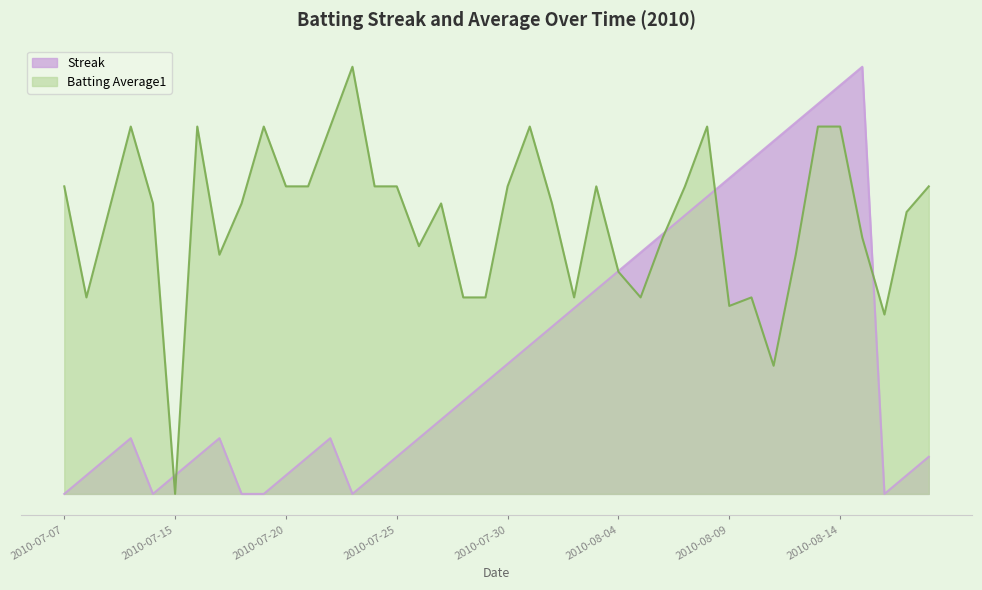

Does the chart display data point markers on the line(s)?

No